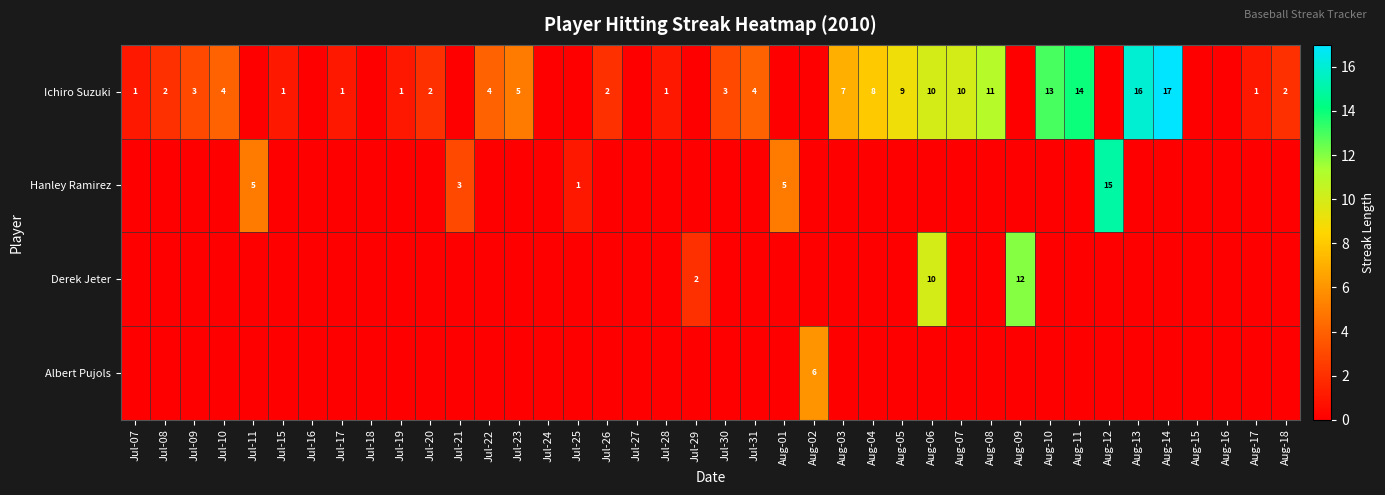

True or false: Hanley Ramirez has a value of 1 at Jul-21.

False